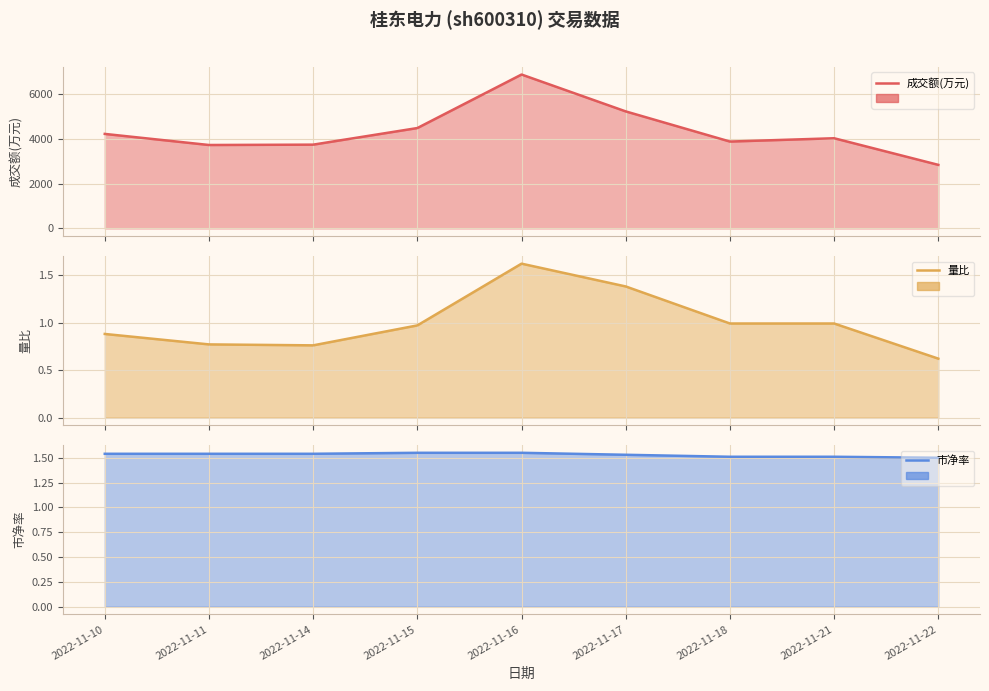

What is the sum of the 成交额(万元) values at 2022-11-10 and 2022-11-11?

7954.0